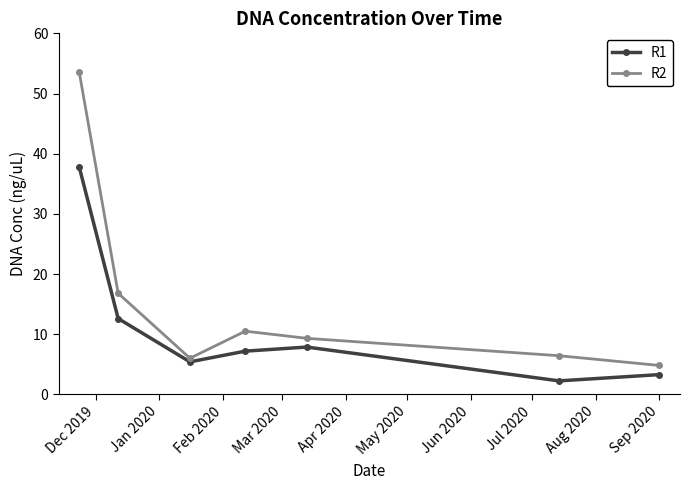

What is the maximum value shown in the chart?

53.6